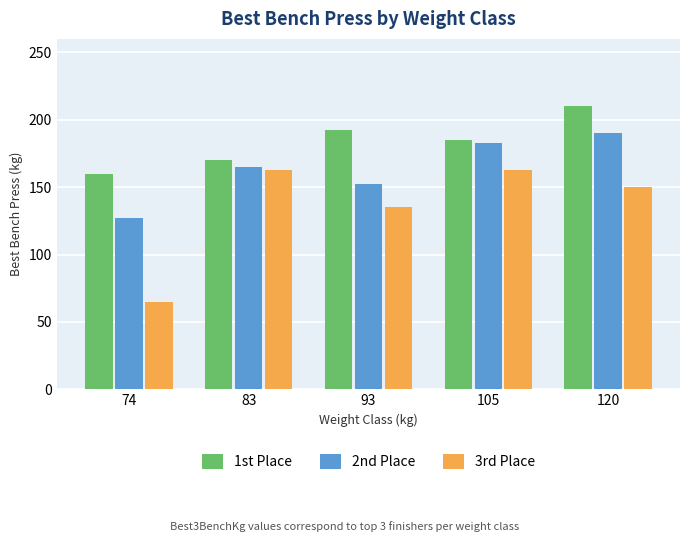

What is the difference between the second highest and second lowest values in the 2nd Place series?

30.0